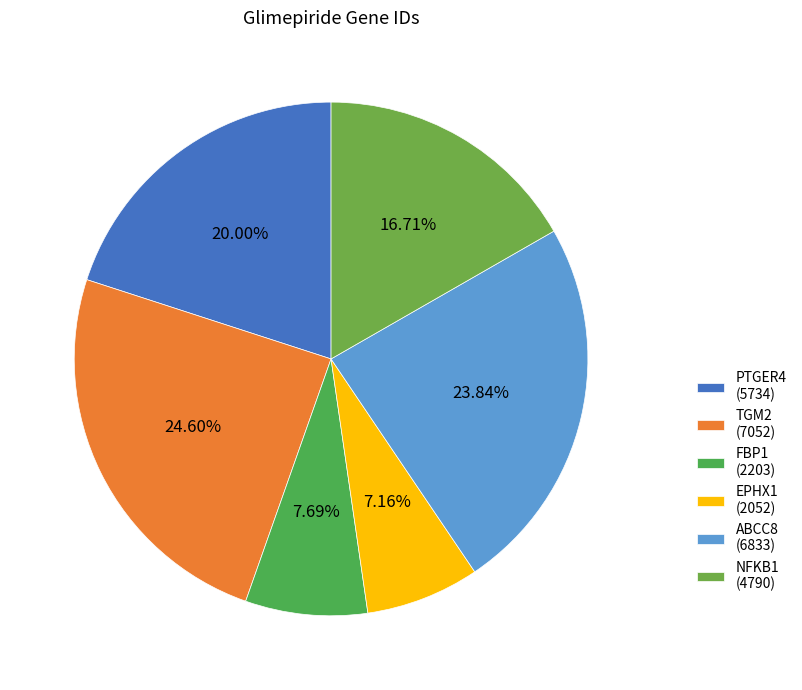

To the nearest percent, what is the combined percentage of ABCC8 and PTGER4?

44%